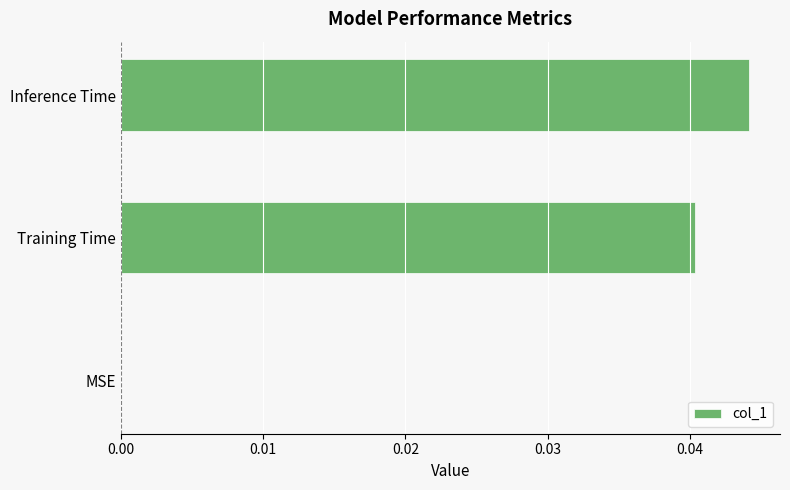

The chart shows a value of 0.0 at MSE. True or false?

True